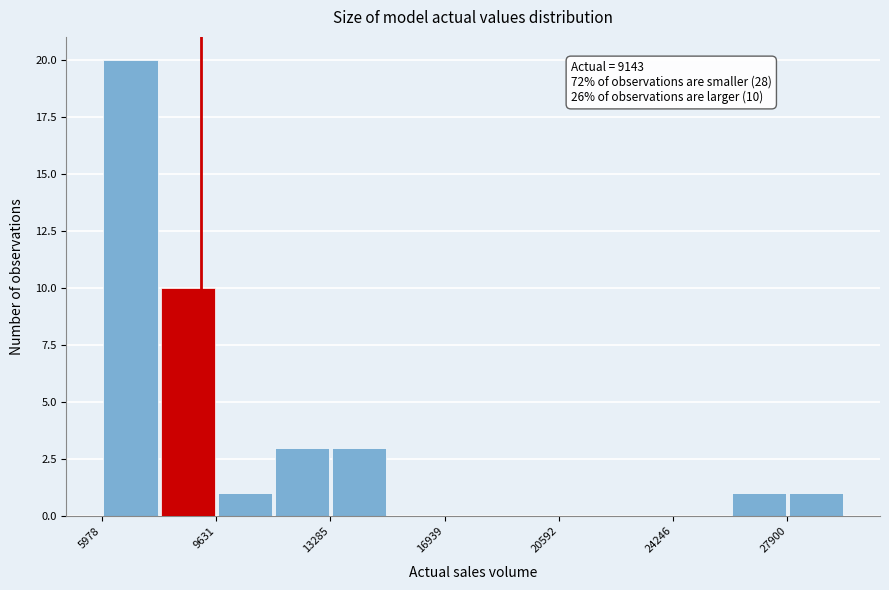

Read against the x-axis, roughly where is the centre of the tallest bar?

7000